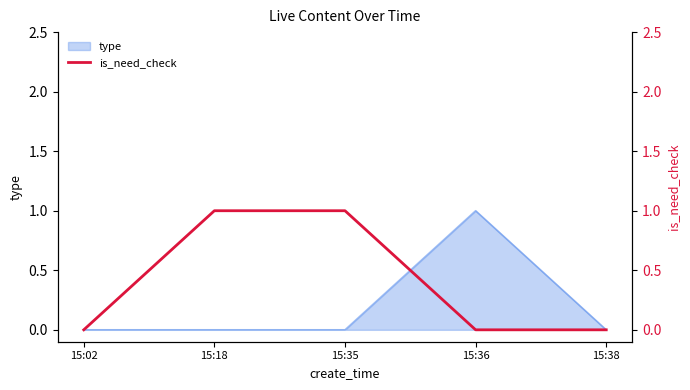

Which has a higher value, 15:18 or 15:38?

15:18